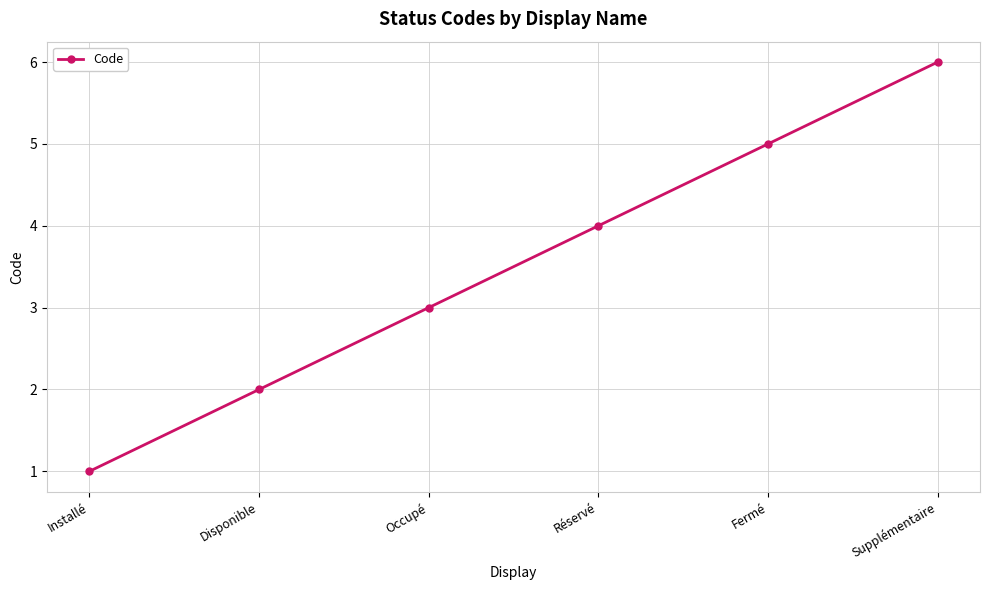

Reading left to right, transcribe all the data shown in this chart.

1	2	3	4	5	6